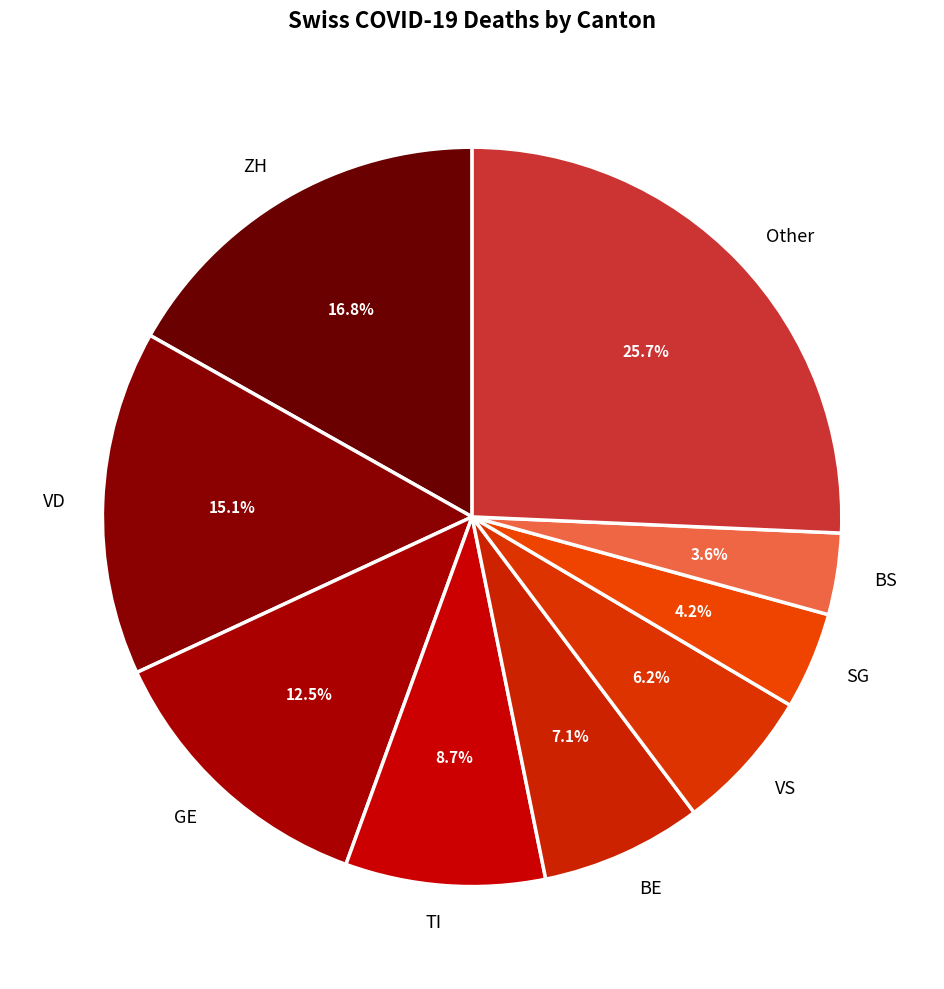

Which slice is the smallest?

BS